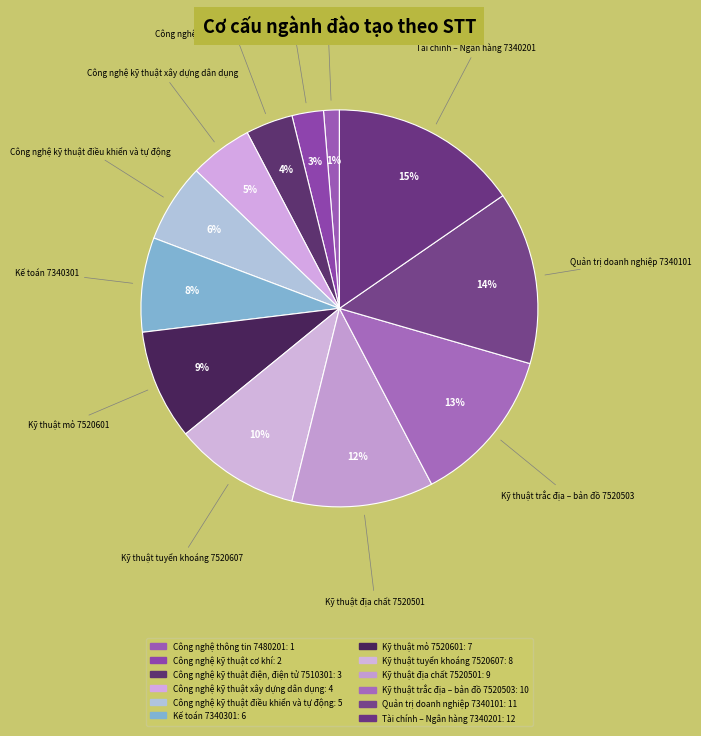

To the nearest percent, what portion does Tài chính – Ngân hàng 7340201 represent?

15%